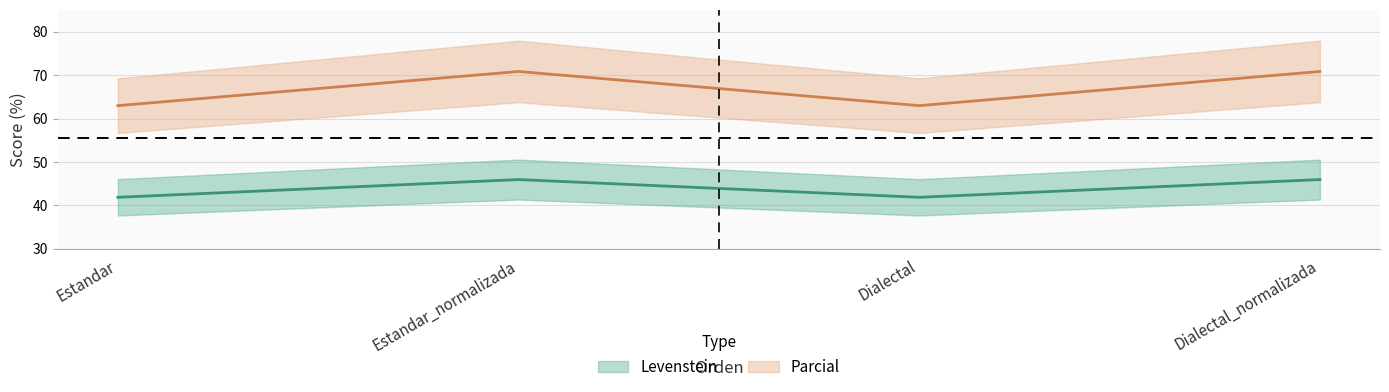

At which label does Levenstein first exceed 45?

Estandar_normalizada